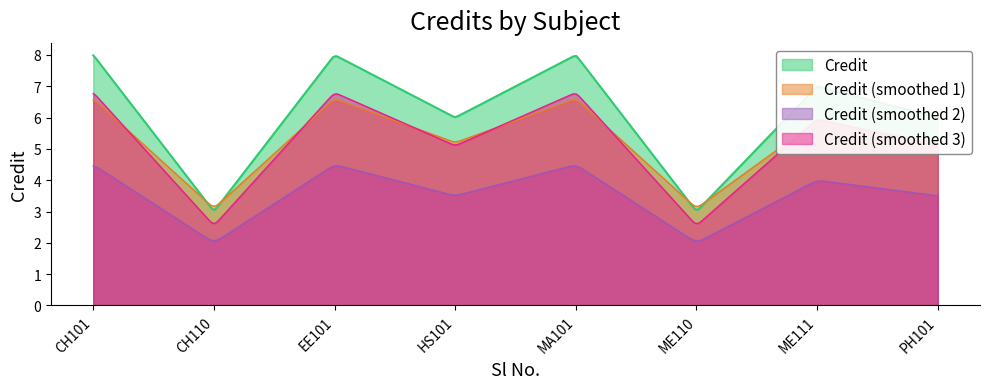

What is the value of the 3rd point from the left?

8